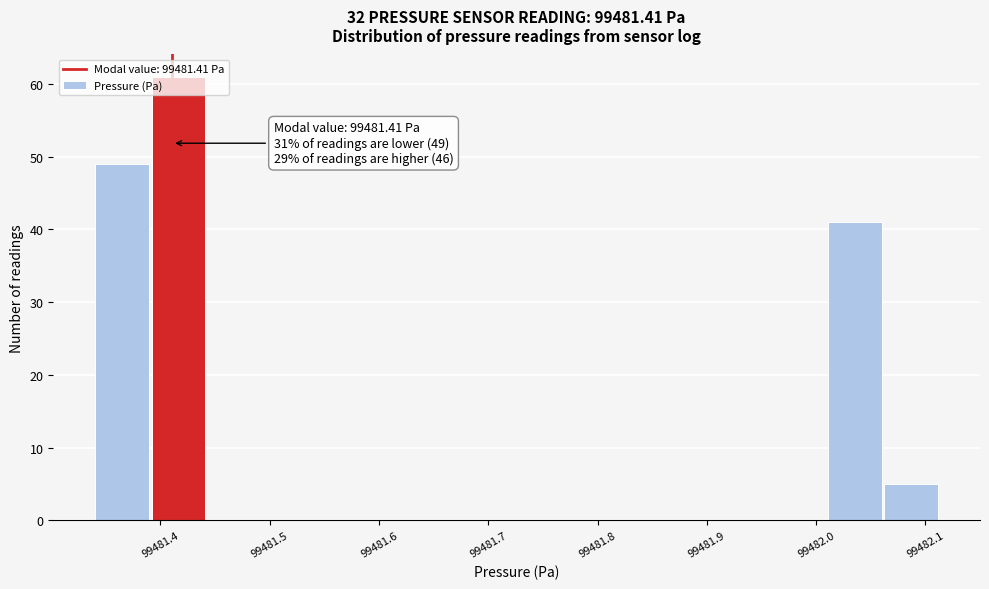

Over which range of the x-axis is the bar tallest?

99481.39 to 99481.44